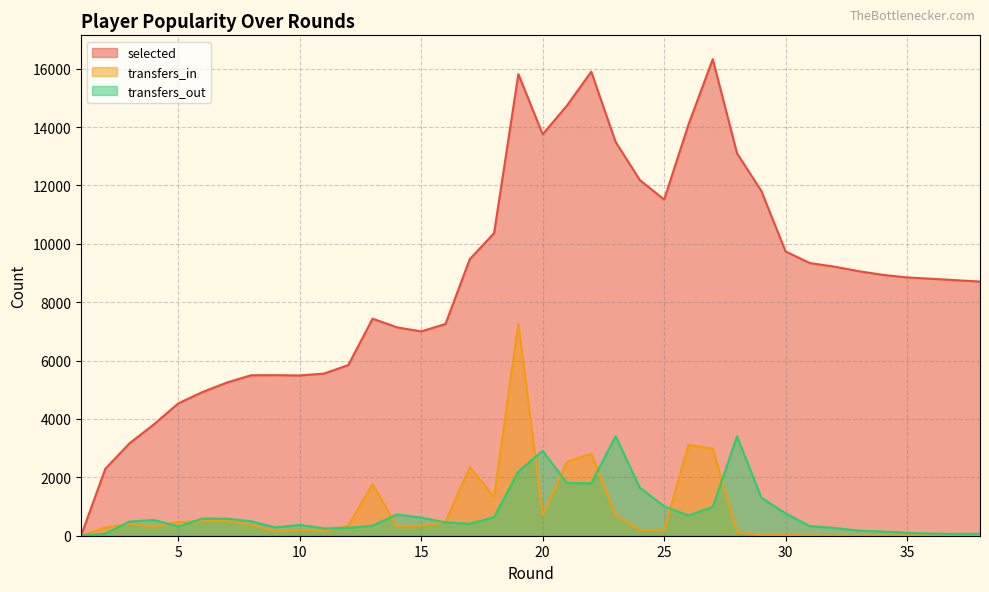

Is the value of transfers_in at 31 greater than the value of transfers_out at 31?

No